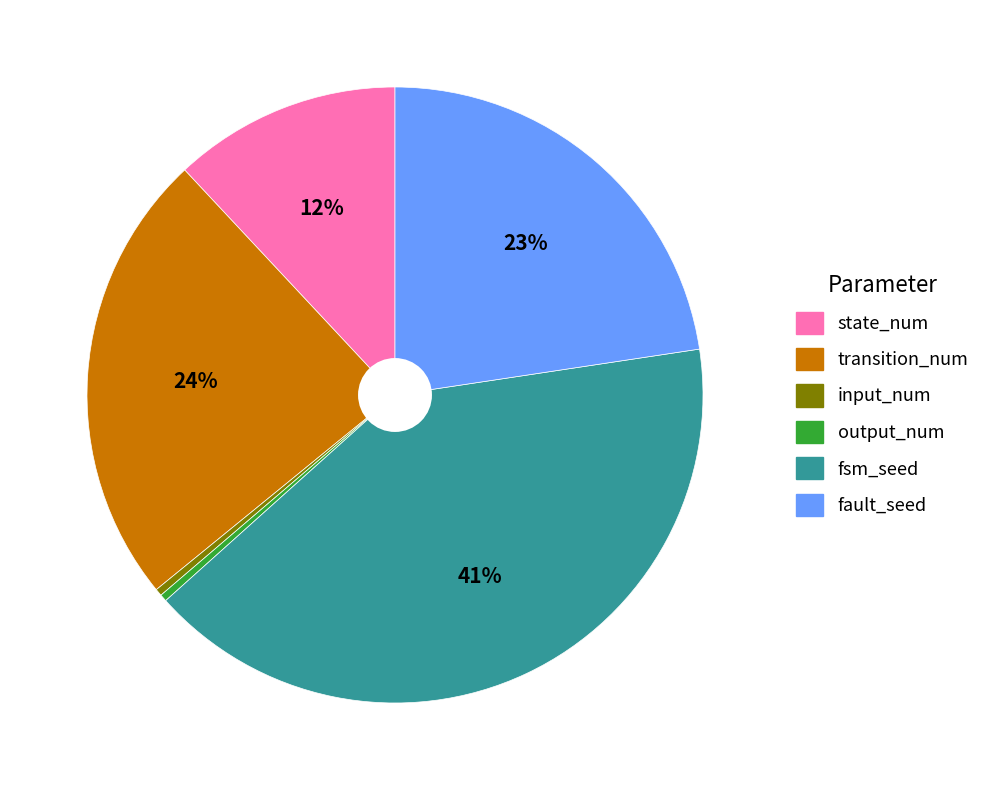

Approximately how many times larger is the value at fault_seed compared to output_num?

60.5